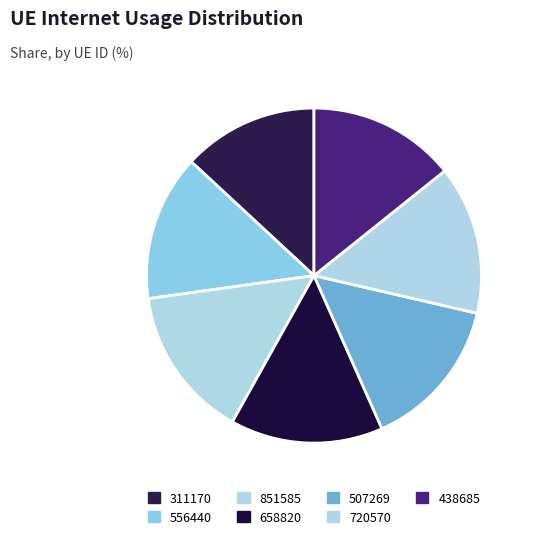

How many segments does this pie chart have?

7